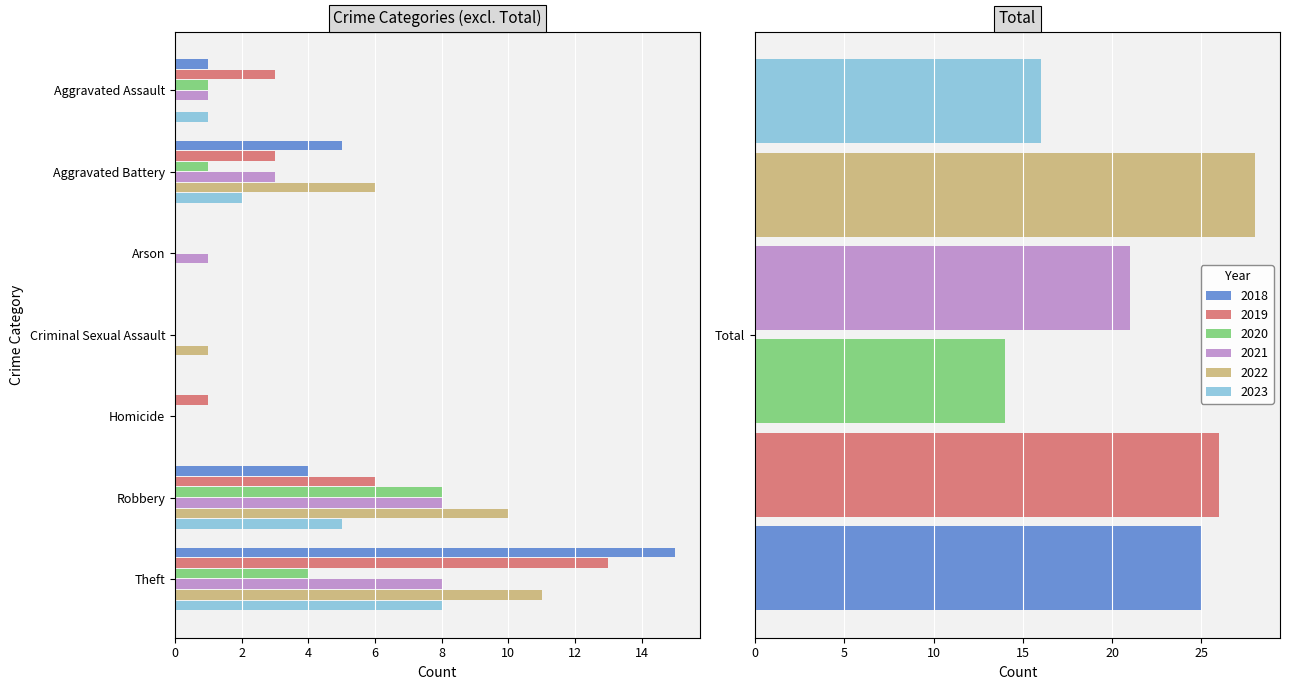

Is it true that 2022 equals -18 at Aggravated Assault?

False